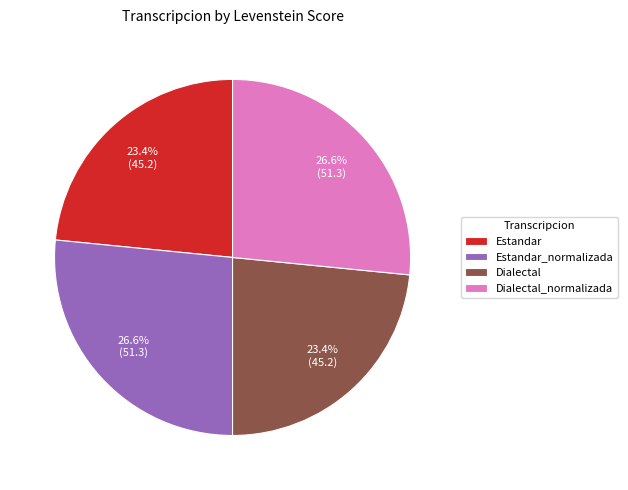

To the nearest percent, what is the combined percentage of Dialectal and Estandar?

47%